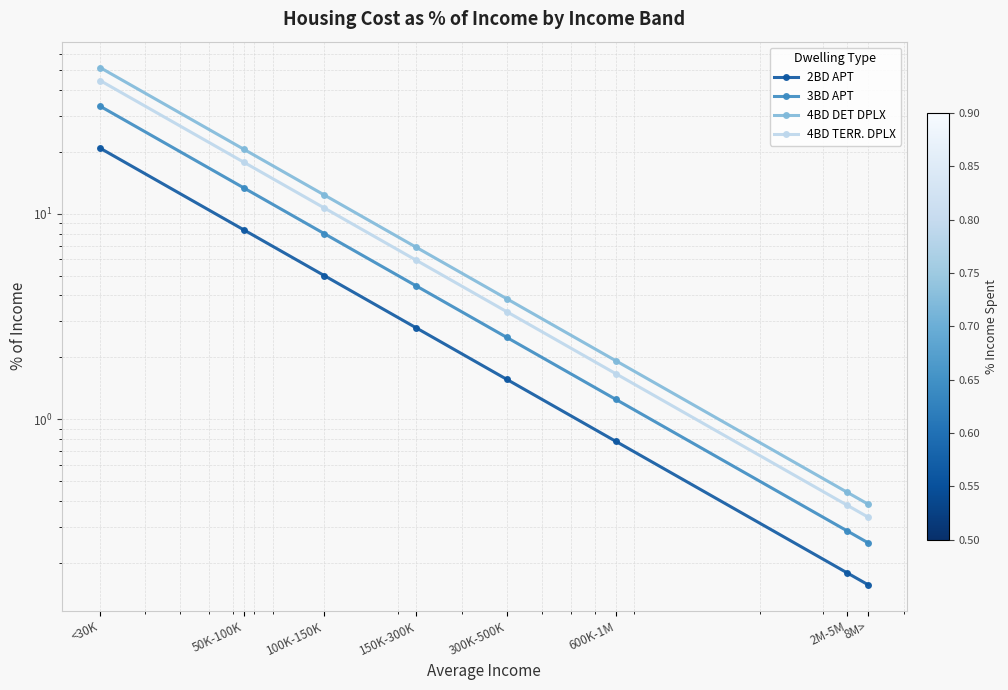

At which label is 3BD APT closest to 16?

50K-100K